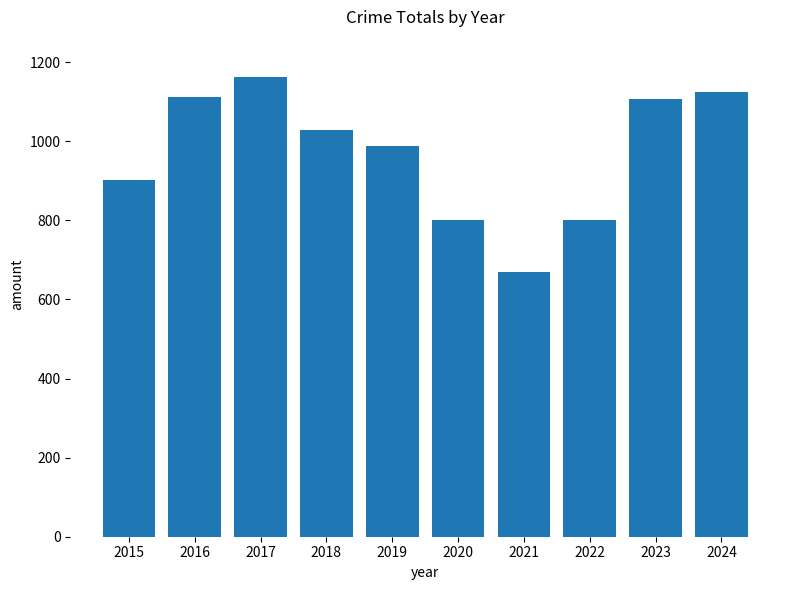

What is the change in value from 2018 to 2023?

+79